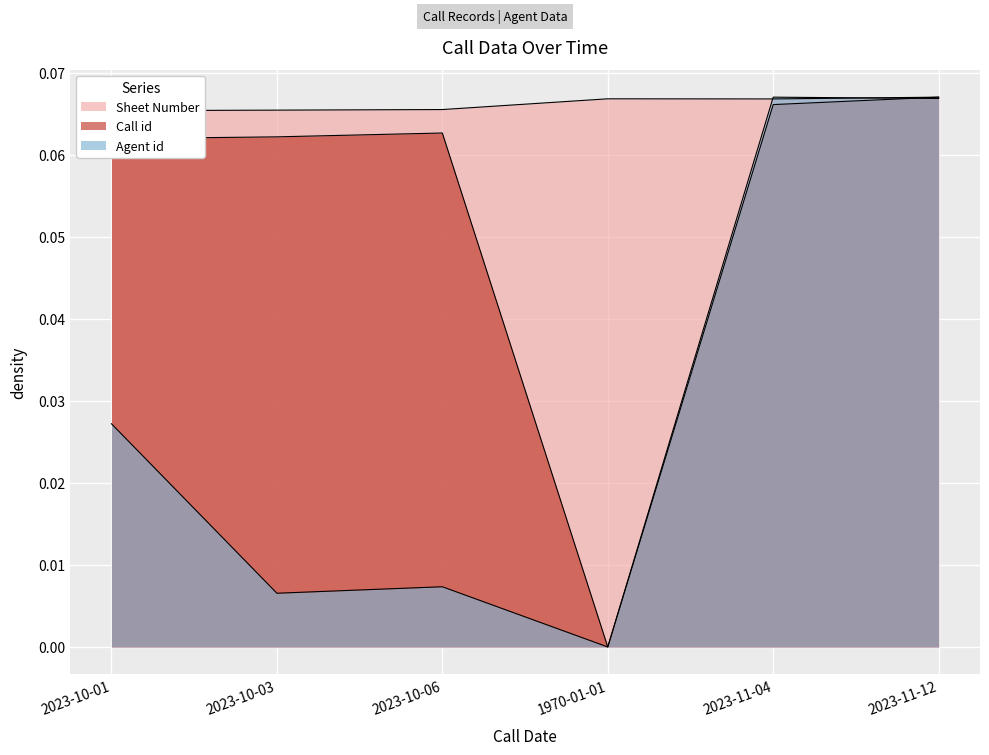

What is the label of the 1st point from the right?

2023-11-12